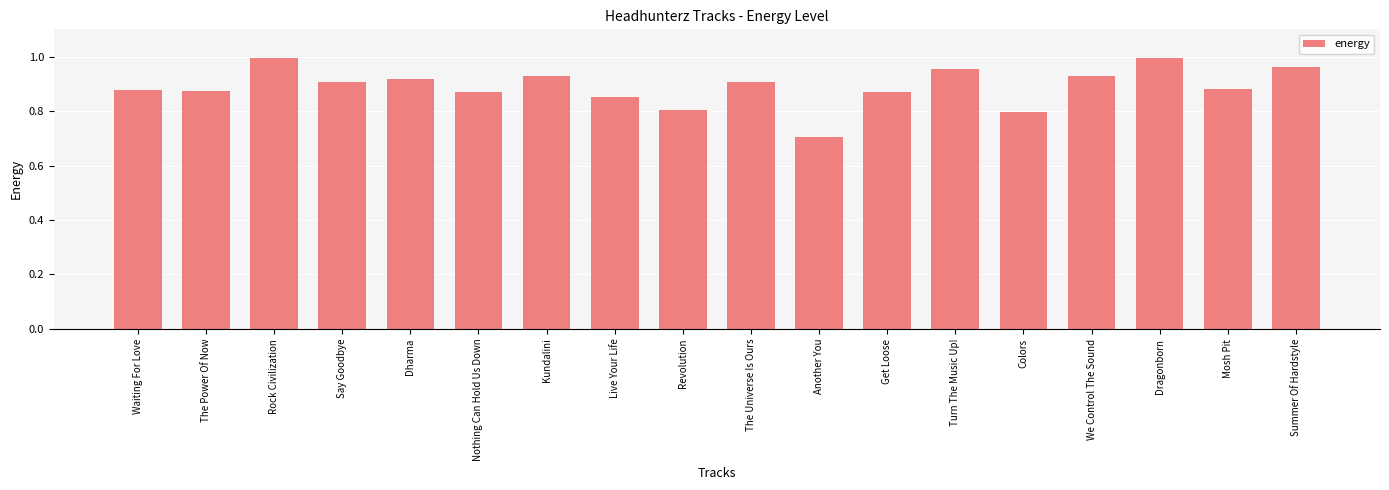

What is the difference between the second highest and second lowest values?

0.2